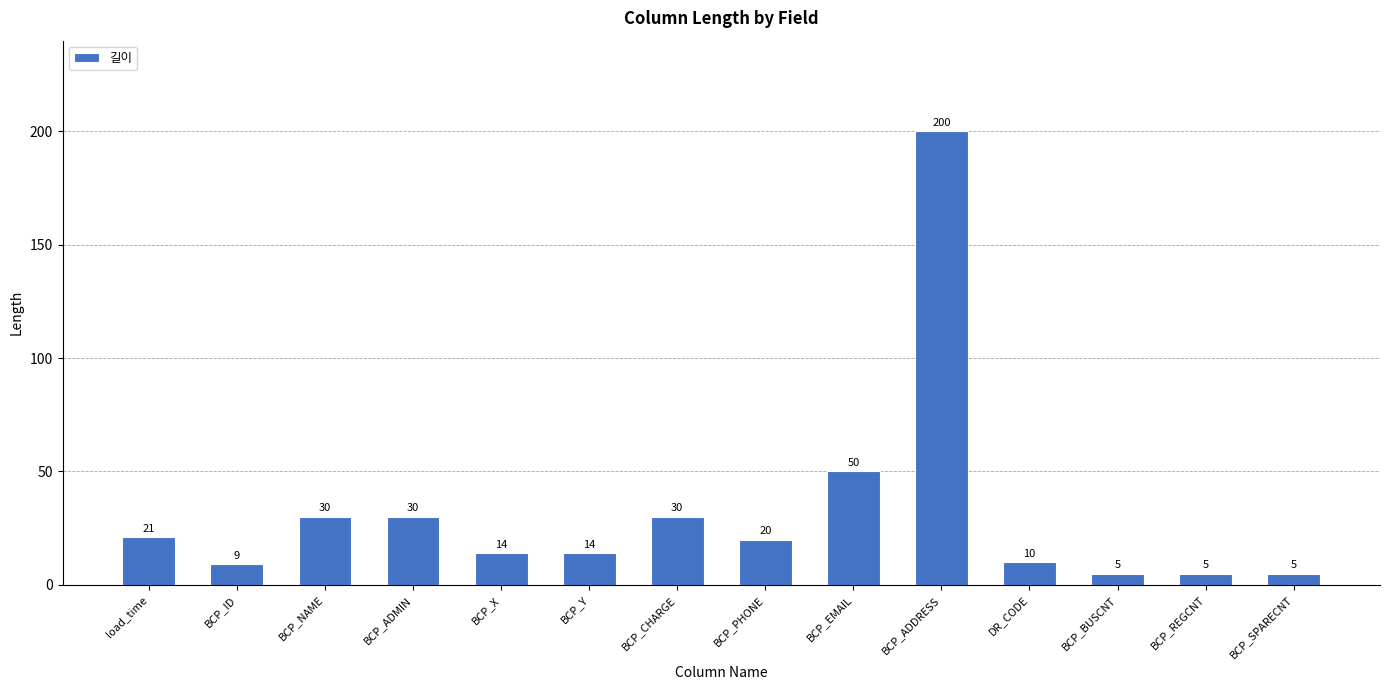

Reading left to right, what are all the values shown in this chart?

21	9	30	30	14	14	30	20	50	200	10	5	5	5